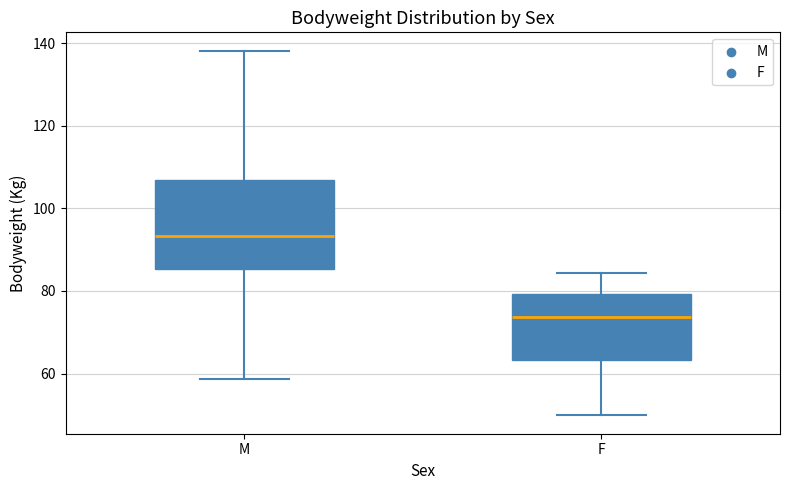

Where does the lower whisker of the box for M end on the y-axis? The values are not printed on the chart, so give them approximately, as read against the axis.

58